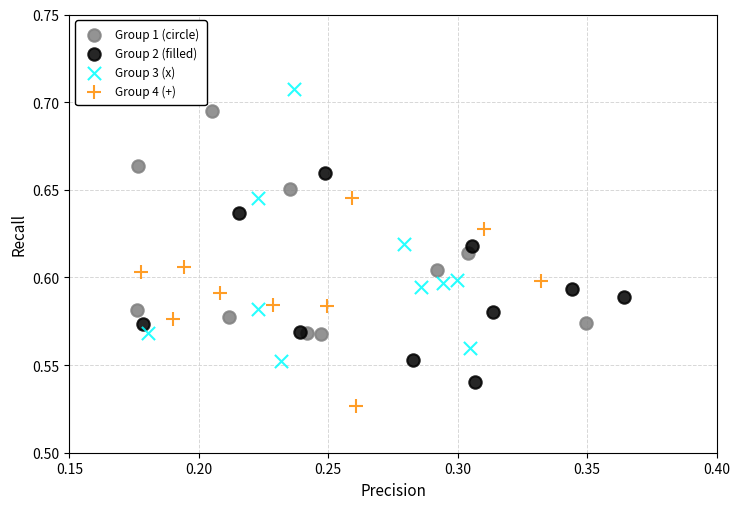

Which series contains the lowest Y value?

Group 4 (+)